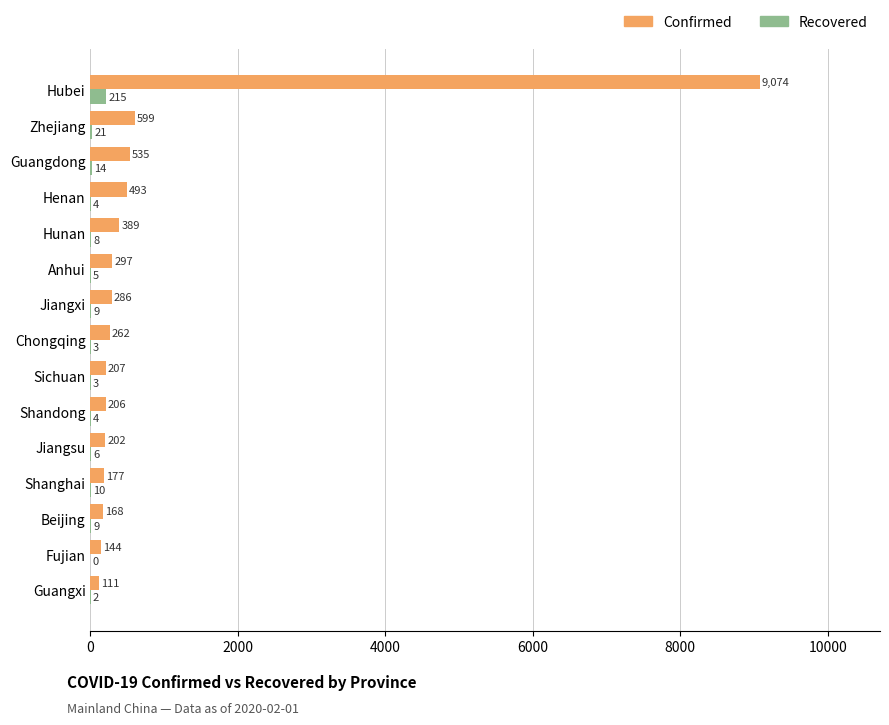

Is the value of Recovered at Guangxi greater than the value of Confirmed at Chongqing?

No